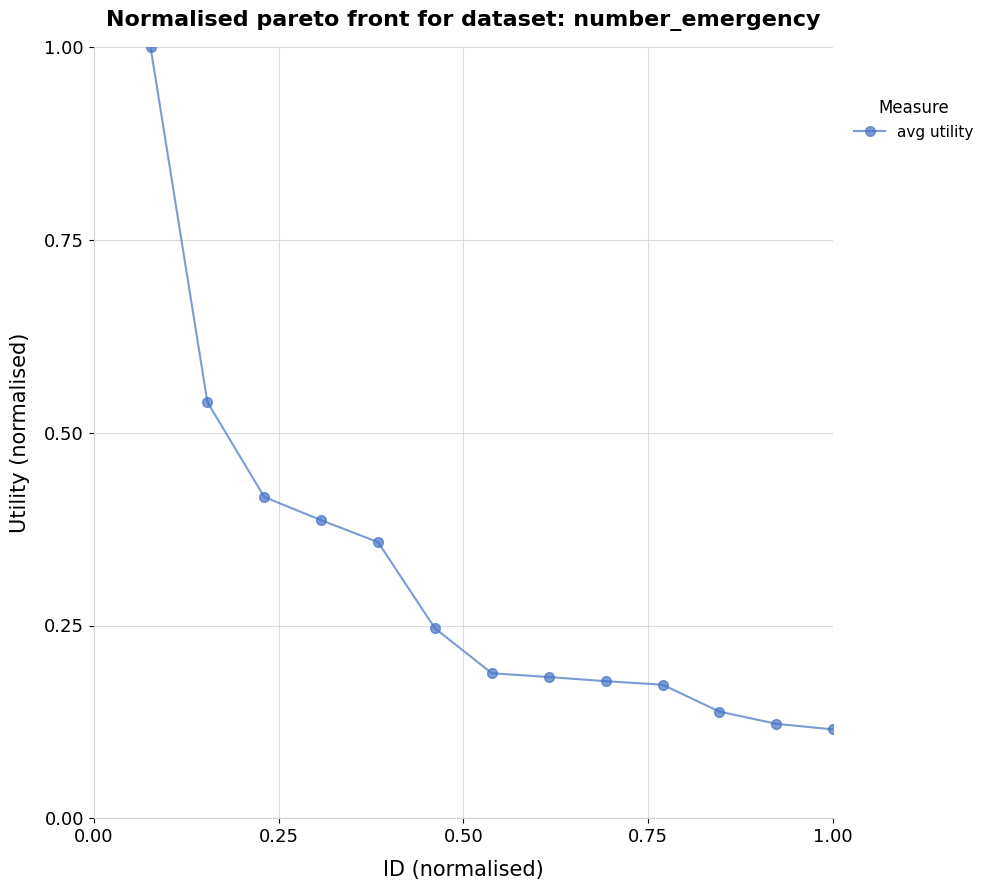

What is the average value?

0.3